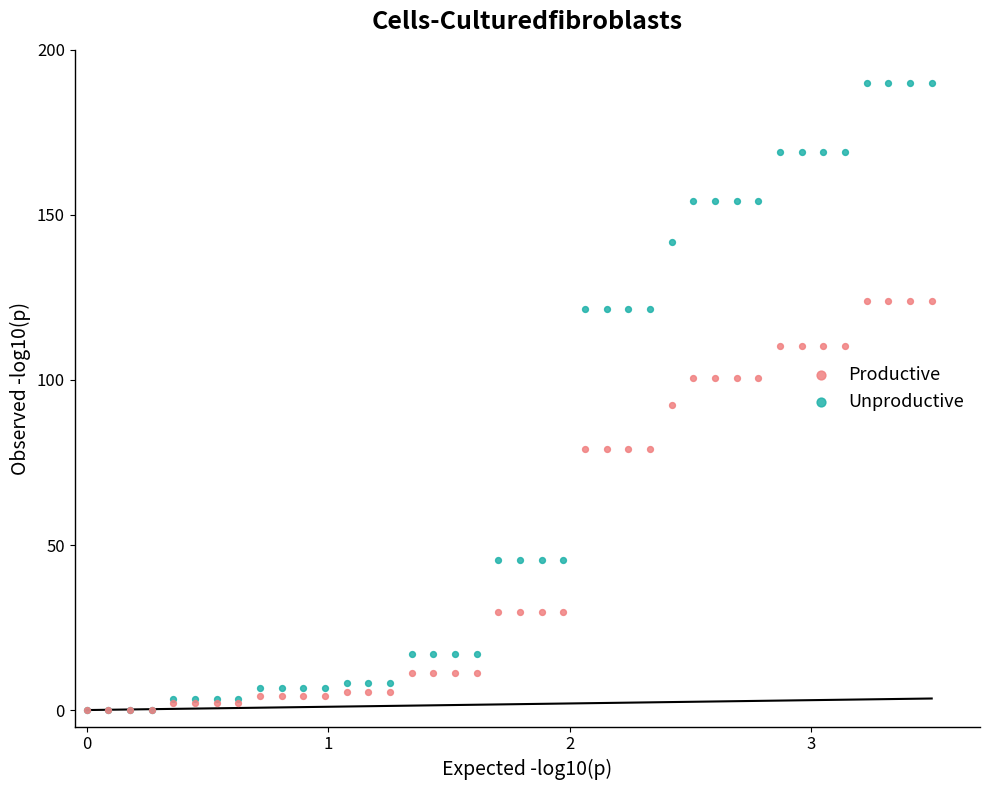

Across all series, what Y value is closest to 95?

92.5